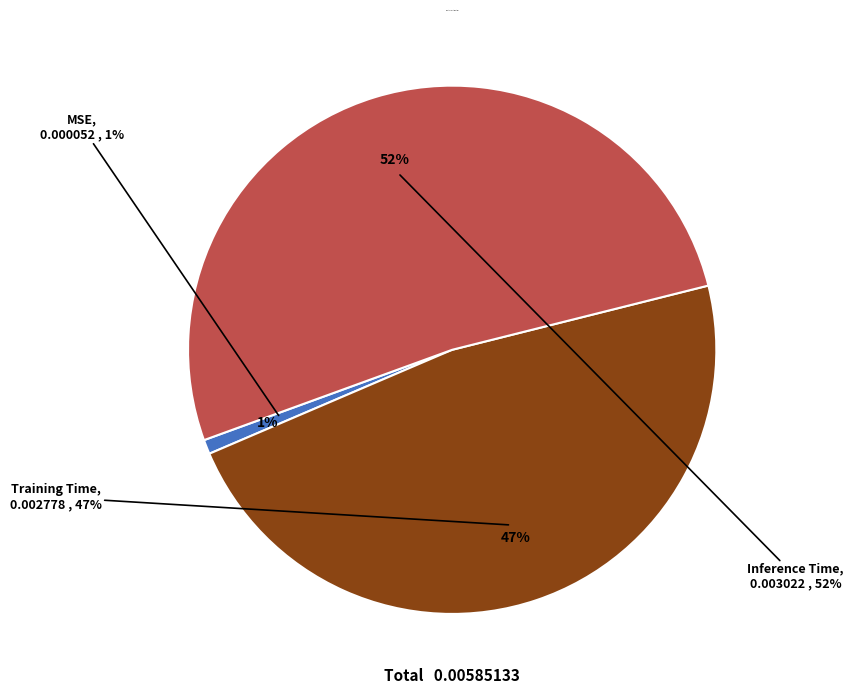

Rank the categories by value from highest to lowest.

Inference Time, Training Time, MSE